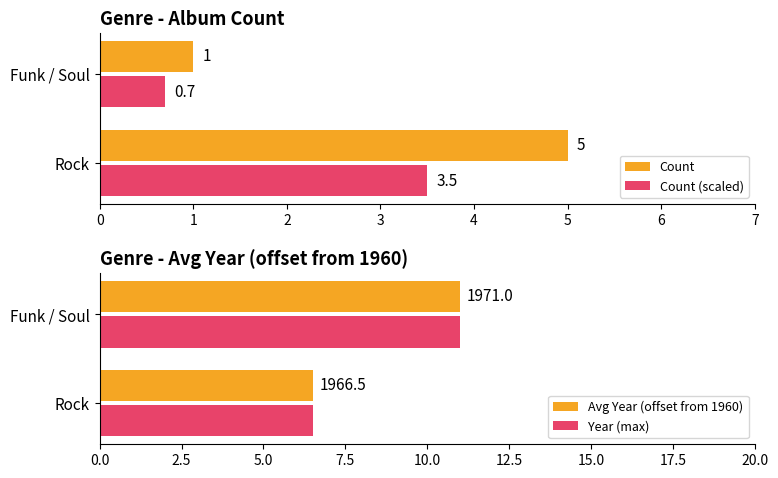

Reading left to right, transcribe all the data shown in this chart.

Count: 5.0	1.0
Count (scaled): 3.5	0.7
Avg Year (offset from 1960): 6.5	11.0
Year (max): 6.5	11.0